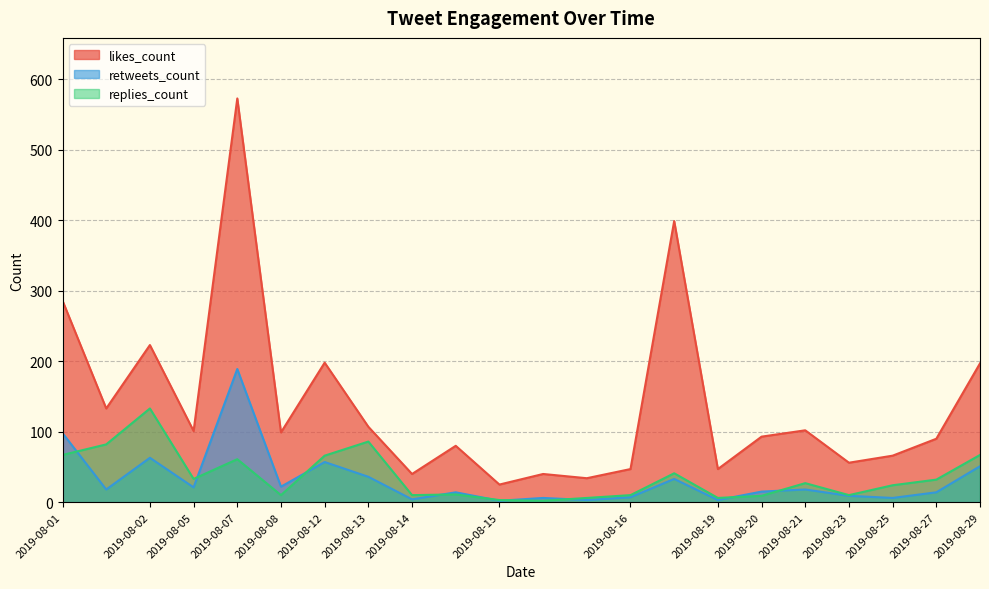

Rank the categories by replies_count value from lowest to highest.

2019-08-15, 2019-08-15, 2019-08-15, 2019-08-19, 2019-08-20, 2019-08-08, 2019-08-14, 2019-08-16, 2019-08-23, 2019-08-14, 2019-08-25, 2019-08-21, 2019-08-27, 2019-08-05, 2019-08-16, 2019-08-07, 2019-08-12, 2019-08-01, 2019-08-29, 2019-08-01, 2019-08-13, 2019-08-02